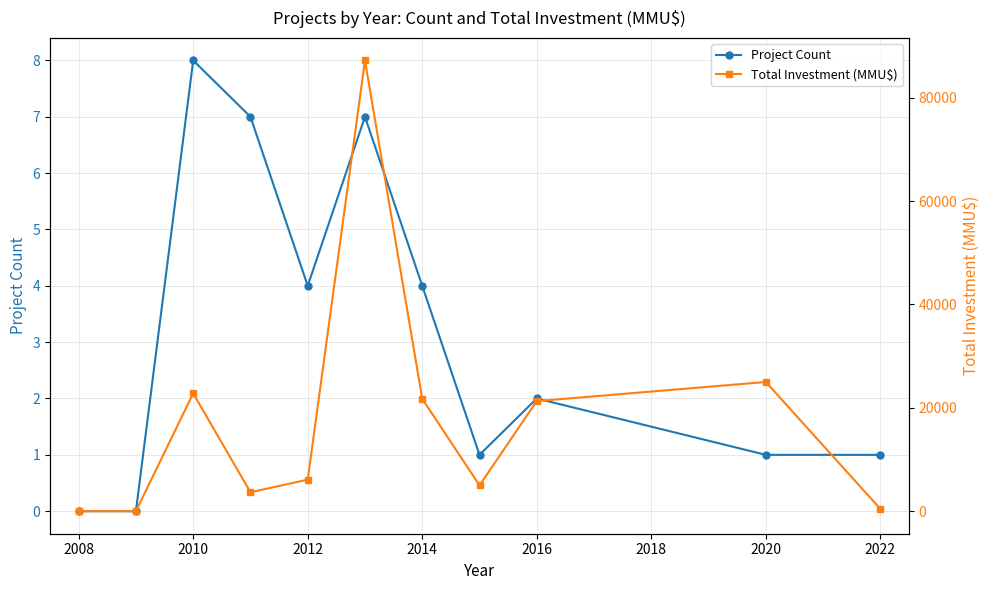

List the series in order of their peak value, highest first.

Total Investment (MMU$), Project Count